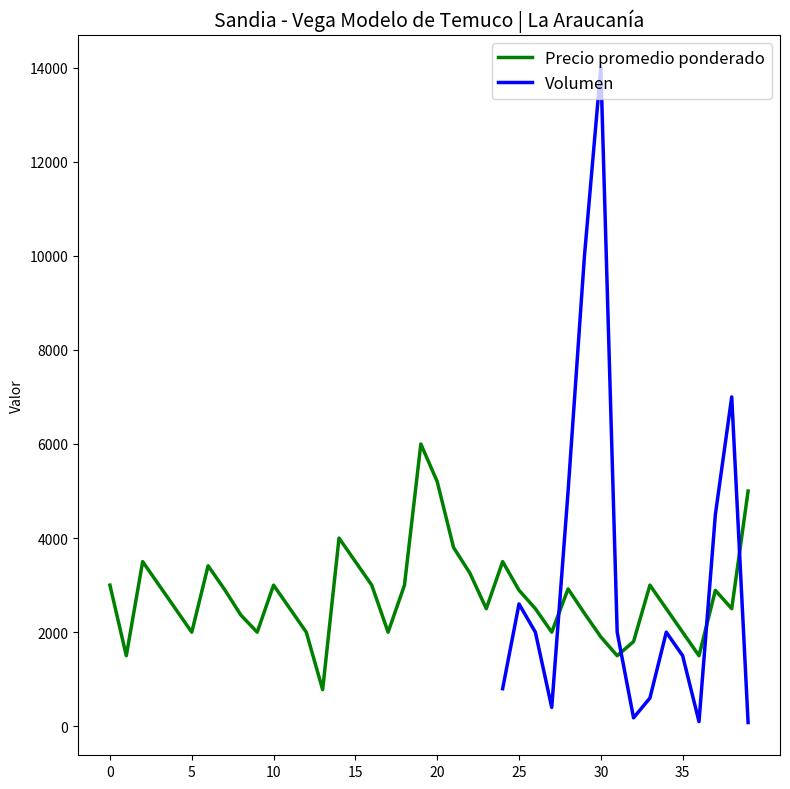

True or false: there are more than 1 points higher than both neighbors.

True